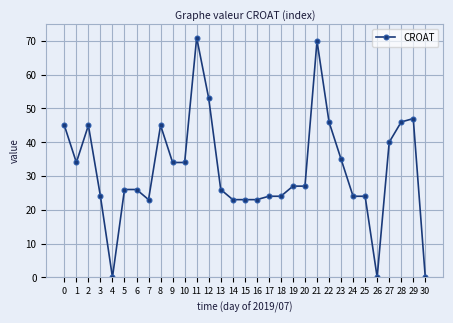

Does the chart display data point markers on the line(s)?

Yes